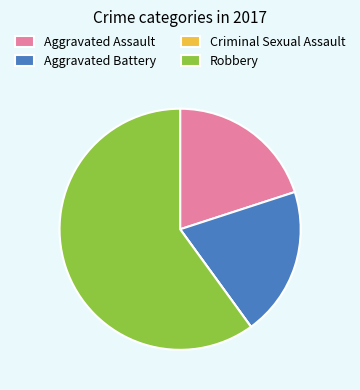

Which slice is the largest?

Robbery